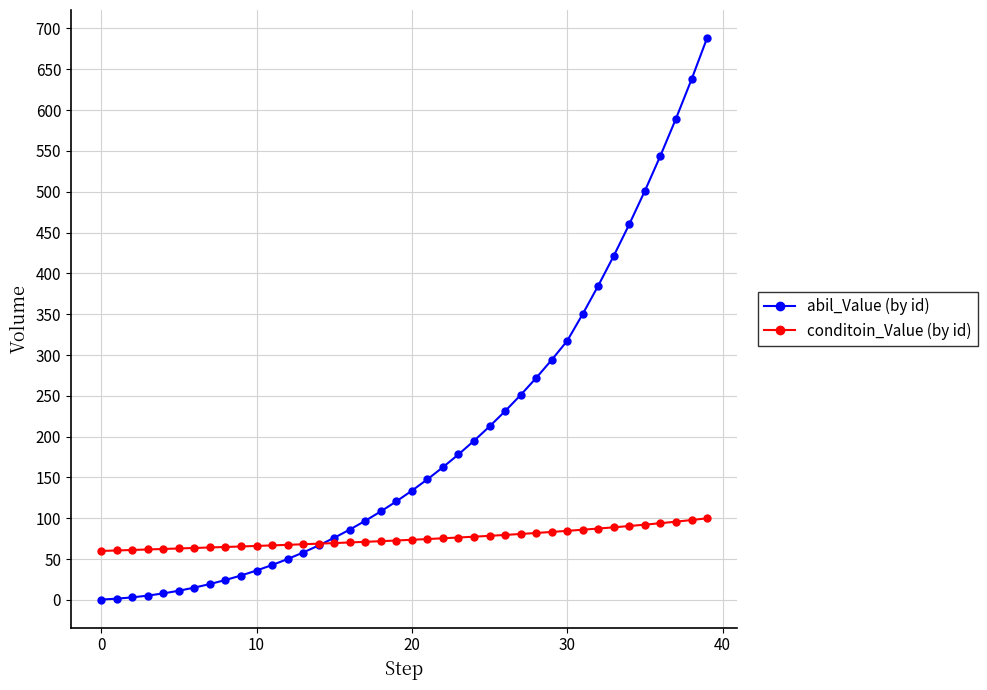

Which series has the largest total across all categories?

abil_Value (by id)